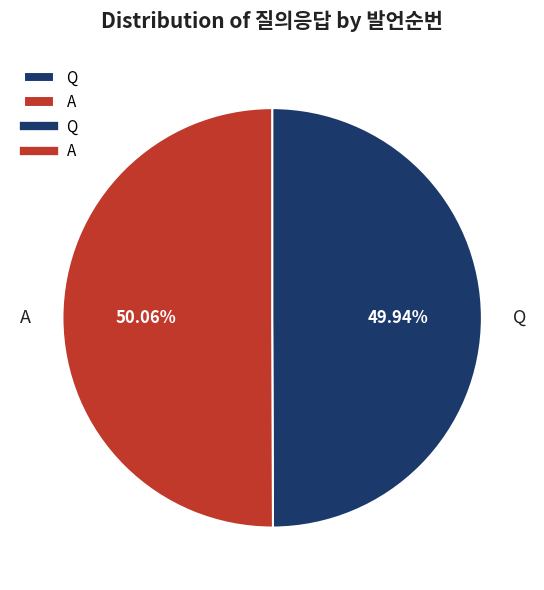

True or false: A accounts for 50% of the total.

True